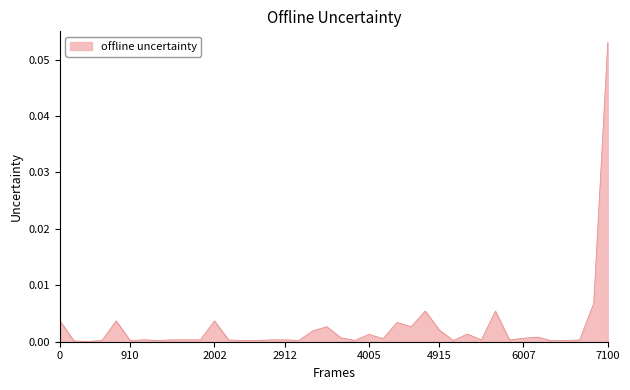

Which category has the highest value across all series?

7100